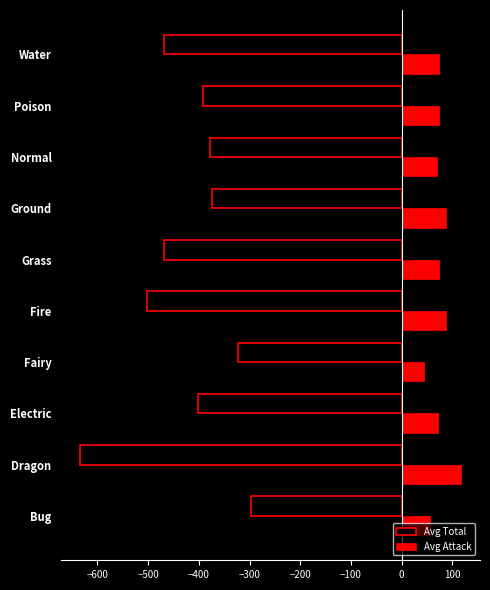

At Fire, list the series in order from largest to smallest.

Avg Attack, Avg Total